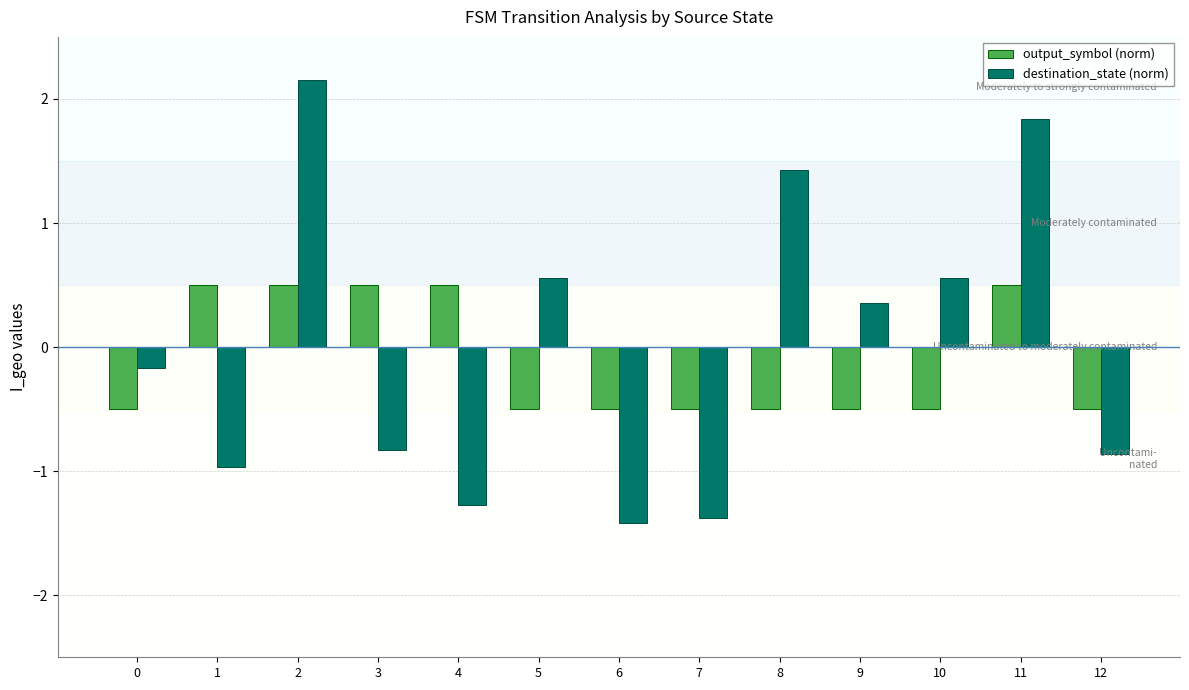

What is the difference between the destination_state (norm) values at 2 and 8?

0.7